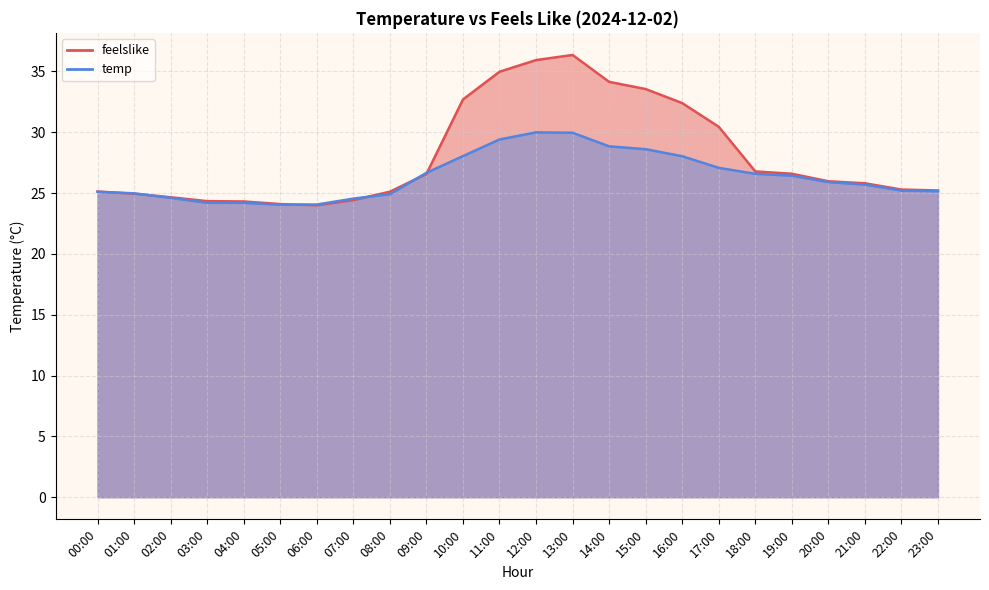

Read the temp value at 20:00.

25.9